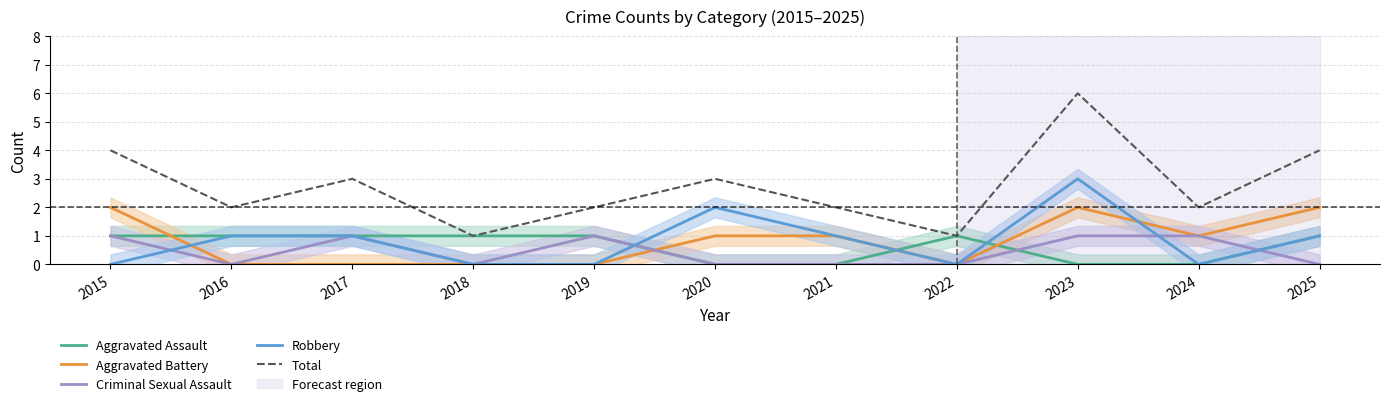

What is the highest value of the Aggravated Battery series?

2